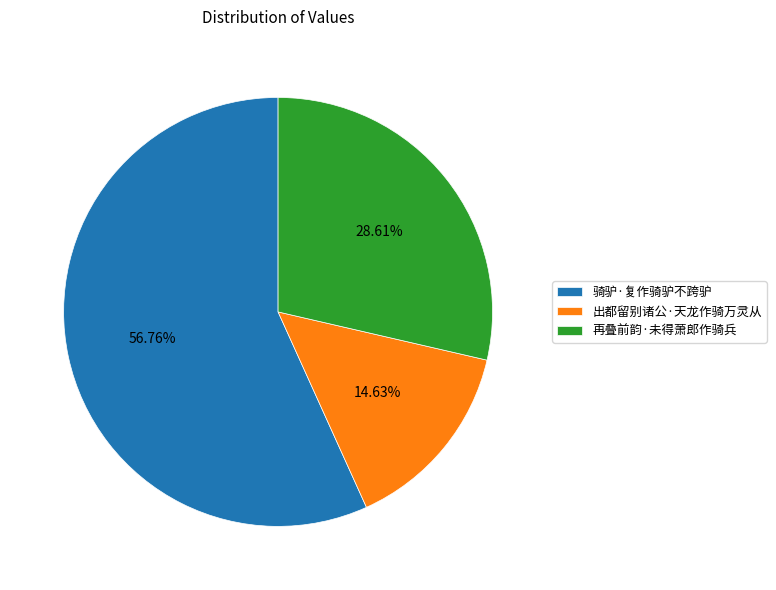

To the nearest percent, what is the difference between the 出都留别诸公·天龙作骑万灵从 and 再叠前韵·未得萧郎作骑兵 slice percentages?

14%